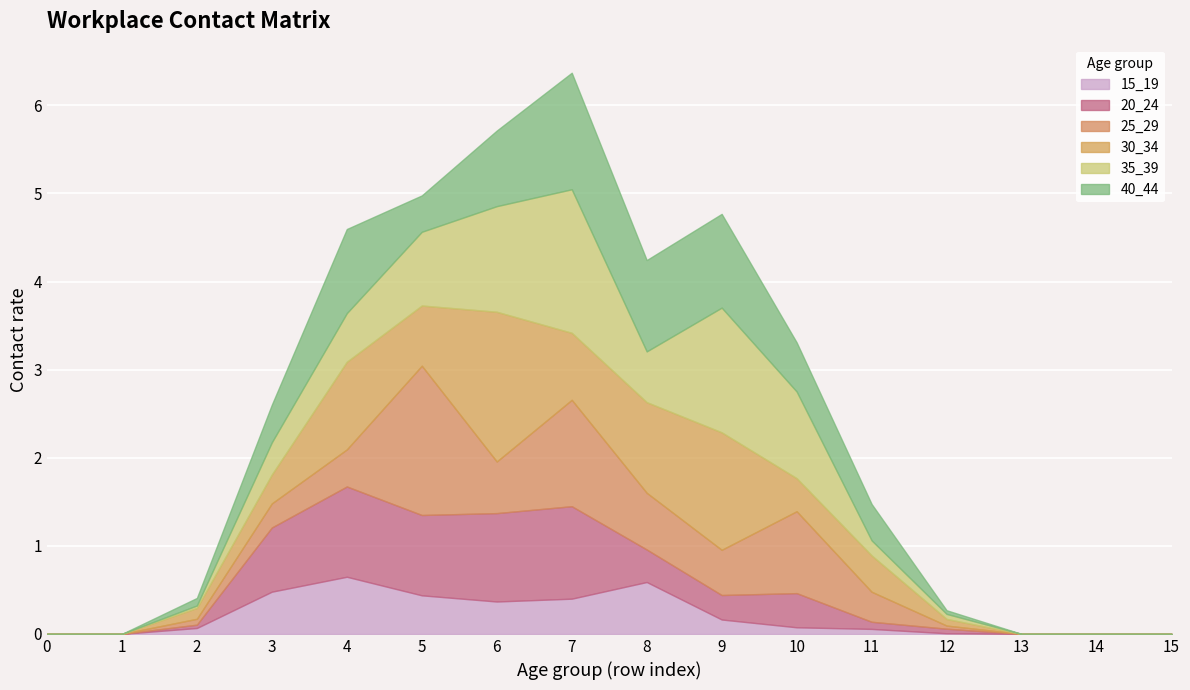

What is the highest value of the 25_29 series?

1.7